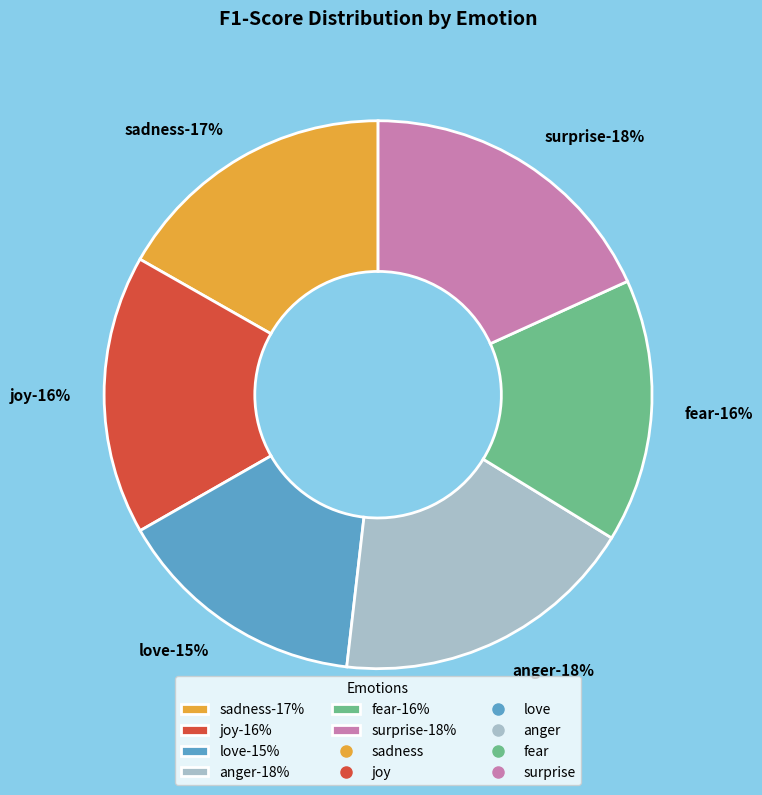

Is there any slice that represents more than half of the pie?

No